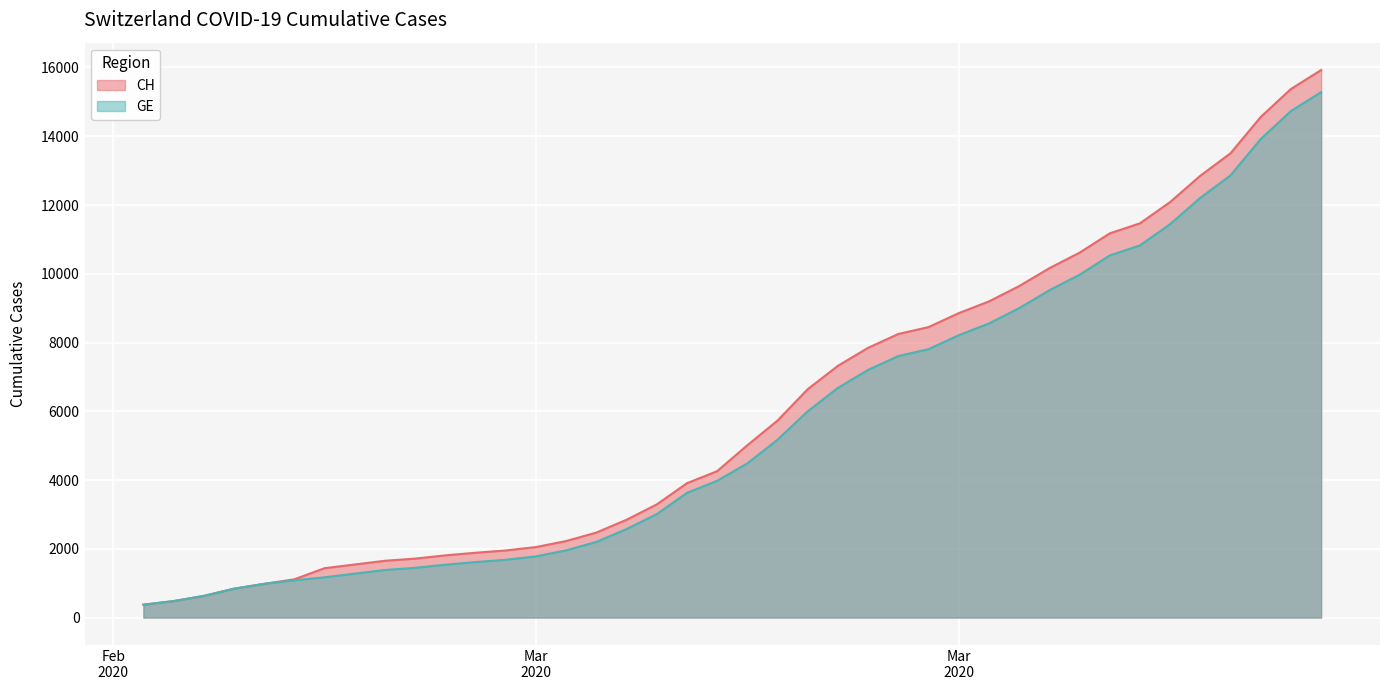

At 2020-03-18, list the series in order from smallest to largest.

GE, CH